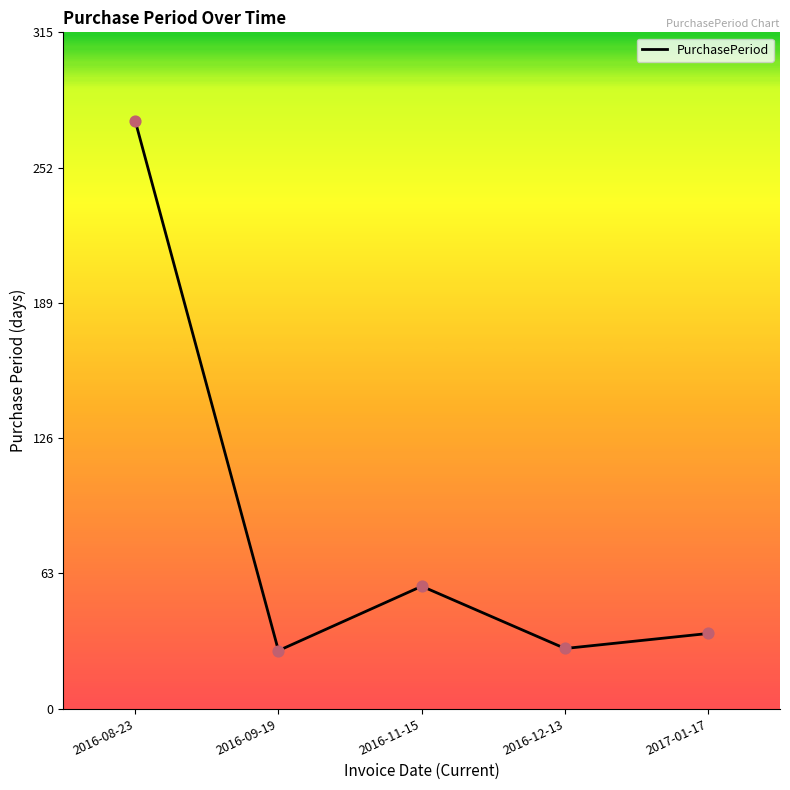

What is the change in value from 2016-09-19 to 2016-12-13?

+1